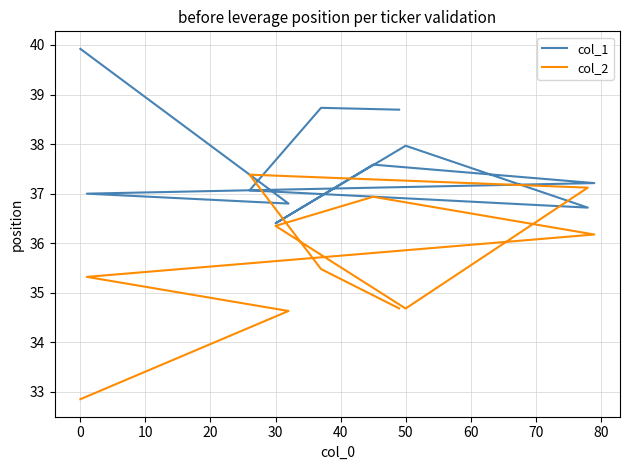

What is the difference between the col_1 values at 60 and 40?

0.3